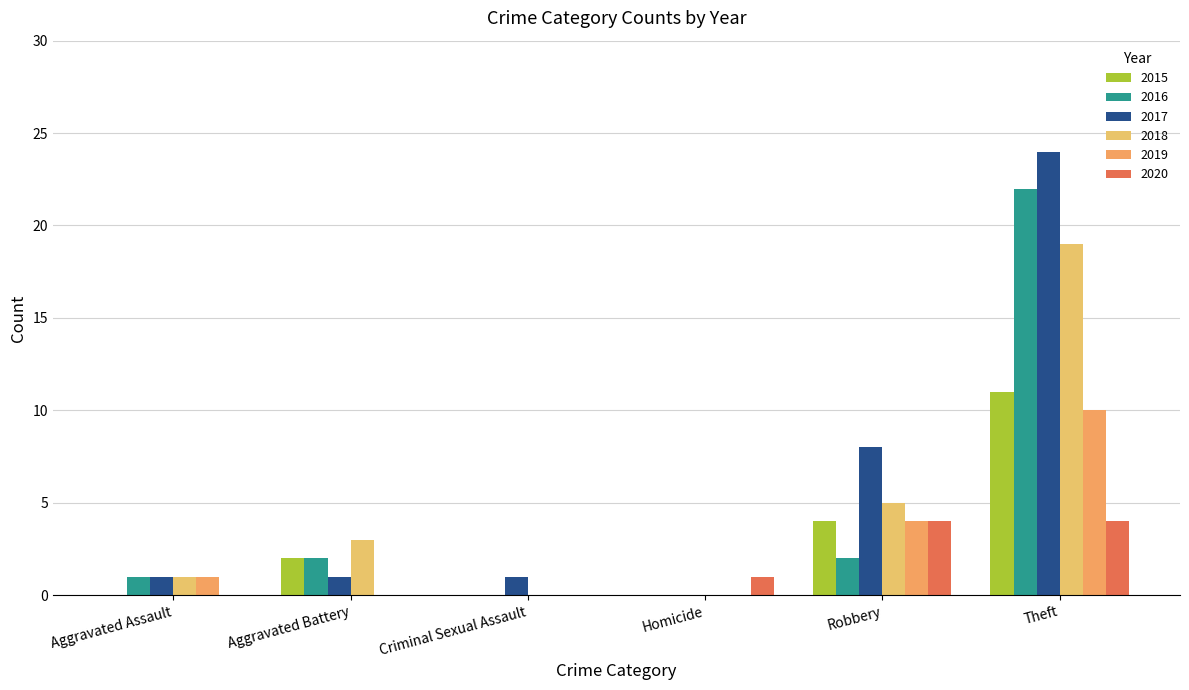

What is the sum of all 2016 values?

27